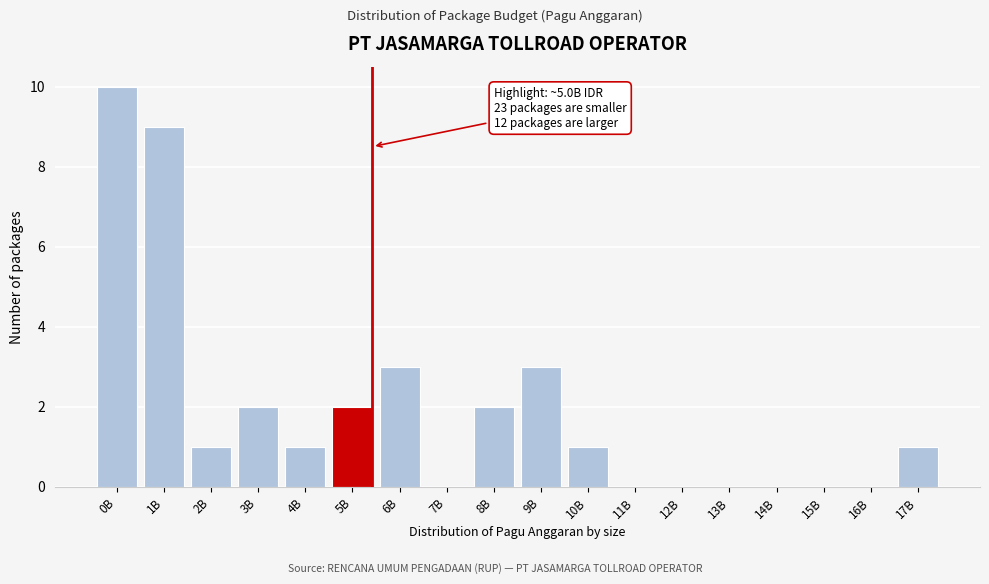

Reading left to right, what are all the values shown in this chart?

0B=10	1B=9	2B=1	3B=2	4B=1	5B=2	6B=3	7B=0	8B=2	9B=3	10B=1	11B=0	12B=0	13B=0	14B=0	15B=0	16B=0	17B=1